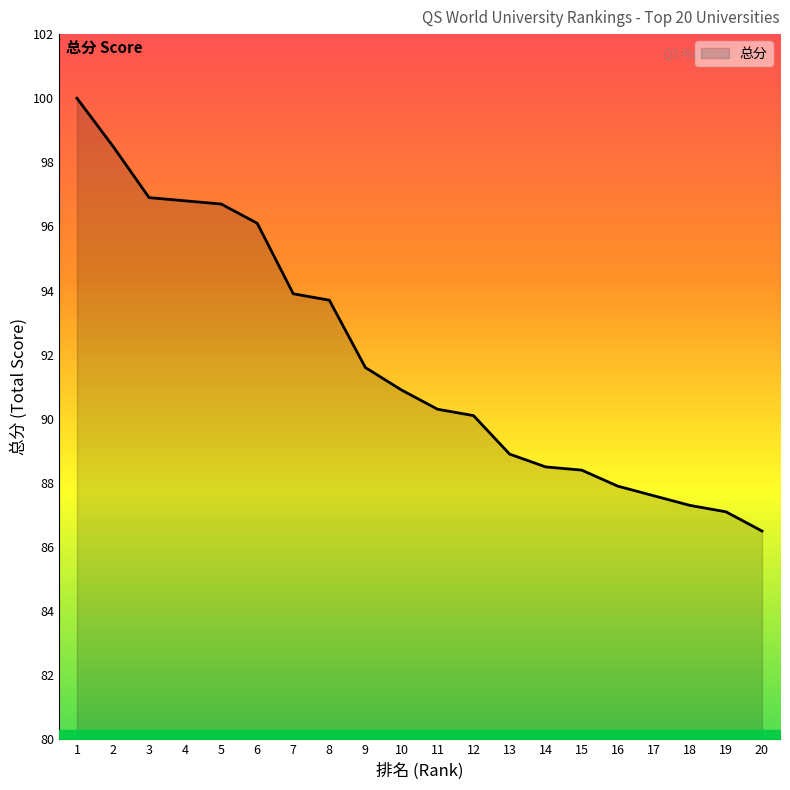

What is the minimum value shown in the chart?

86.5